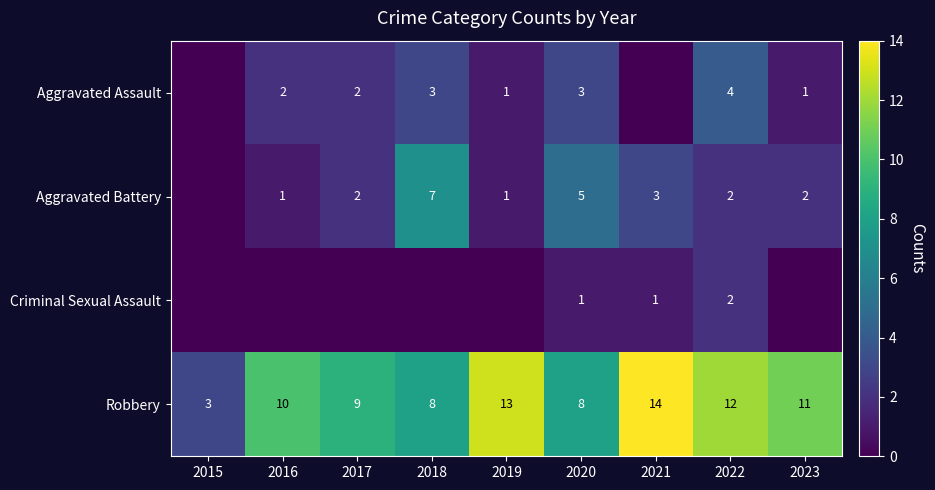

At which label does Robbery reach its peak?

2021